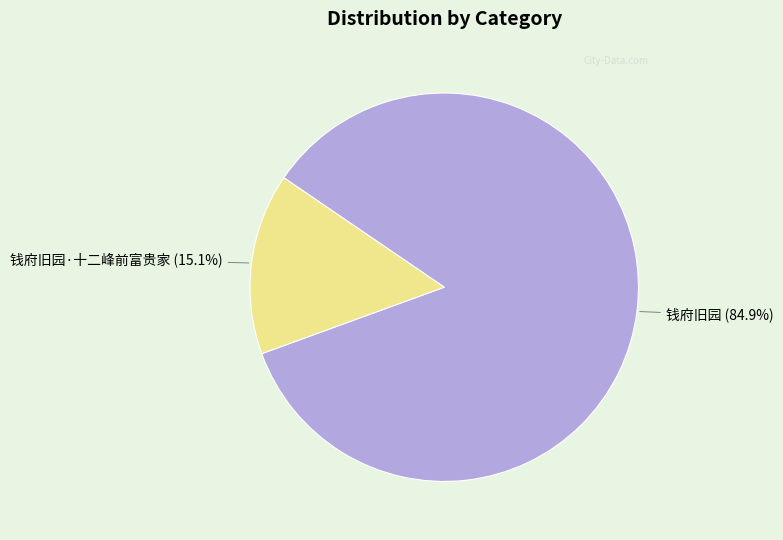

To the nearest percent, what percentage of the pie is 钱府旧园?

85%